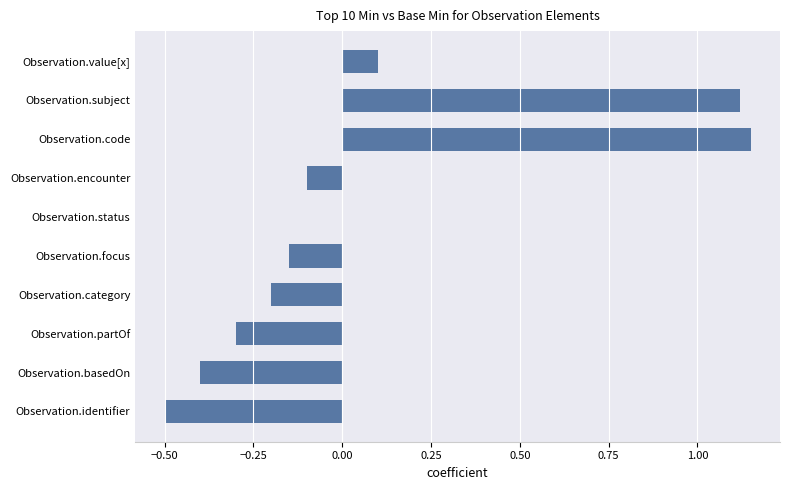

How many data points does each series have?

10